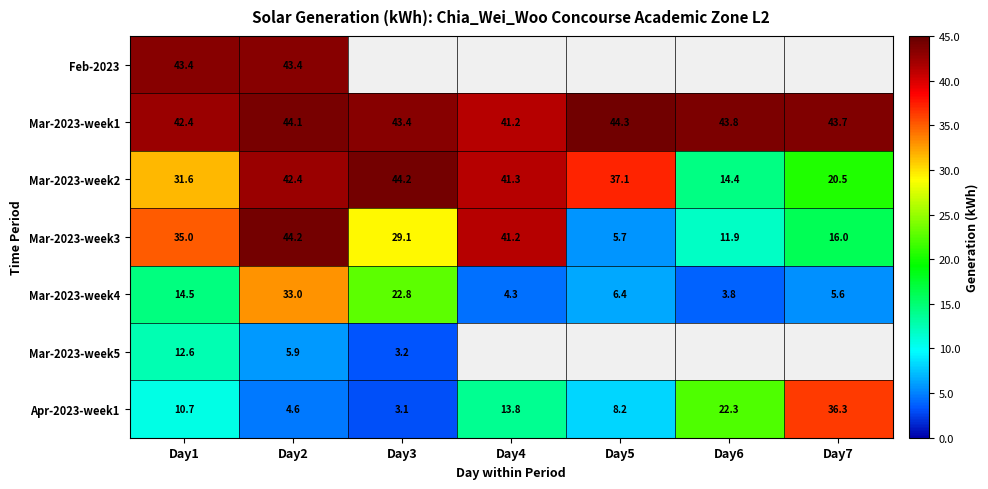

The value of Apr-2023-week1 at Day7 is 36.3. True or false?

True